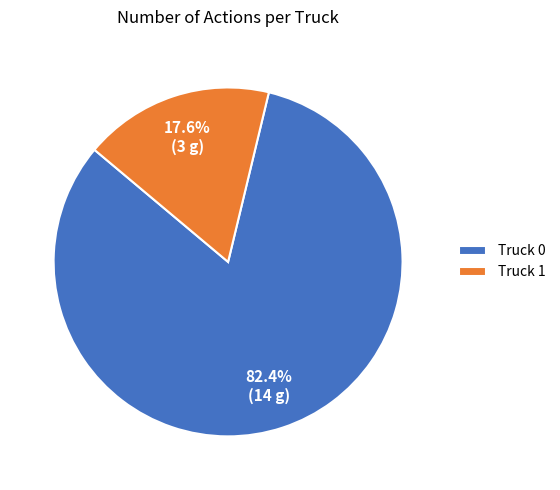

What percentage is the Truck 1 slice, to the nearest percent?

18%